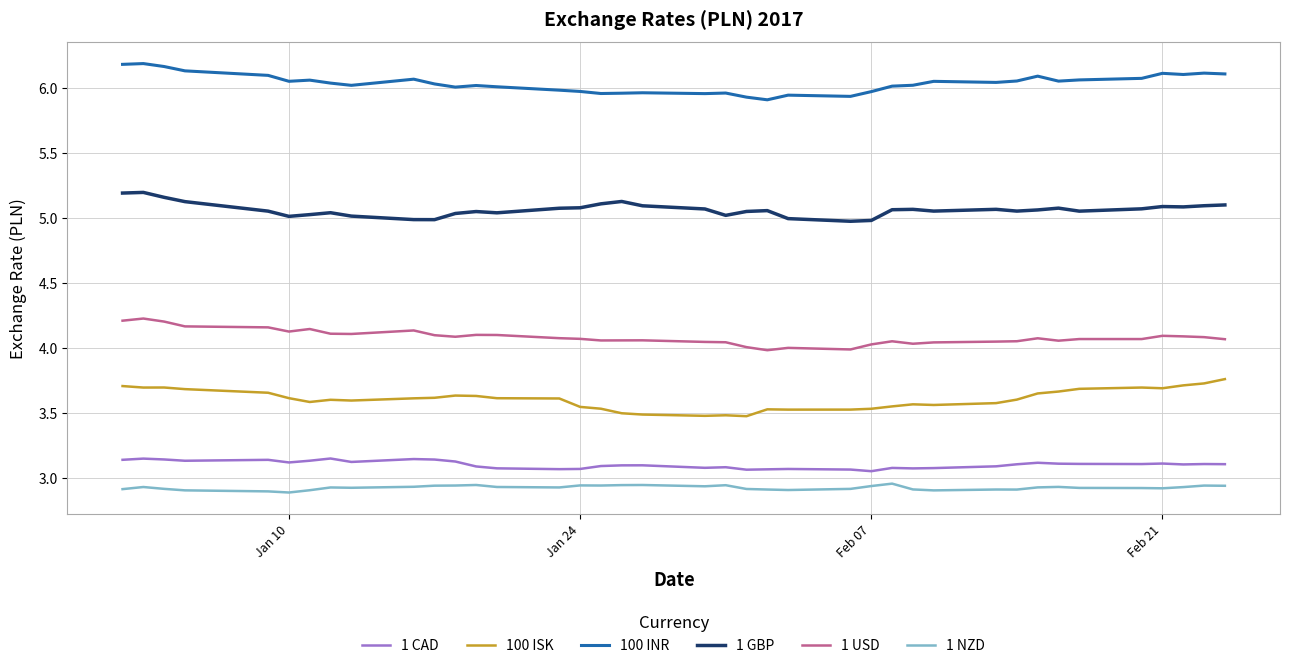

True or false: 100 INR and 1 USD intersect in this chart.

False